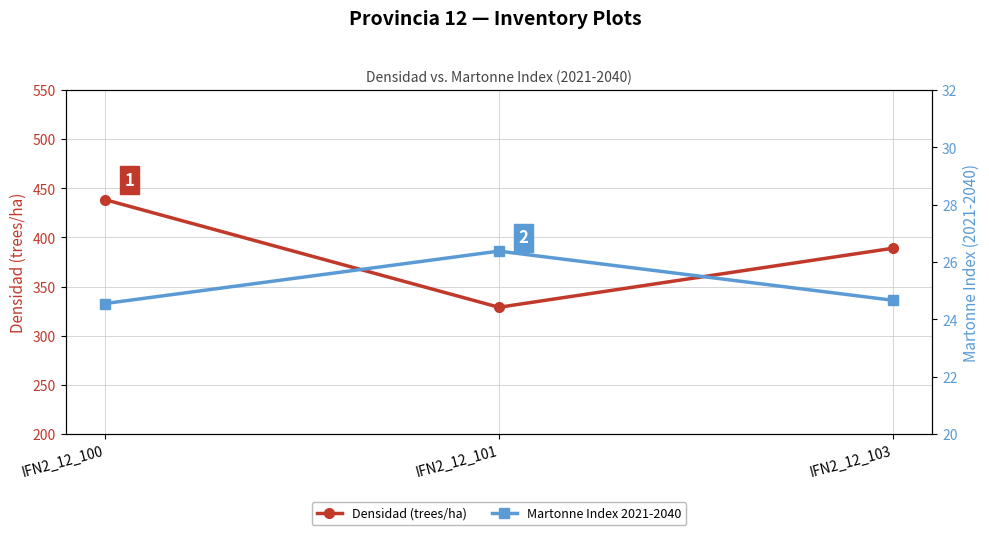

What is the sum of all Martonne Index 2021-2040 values?

75.6